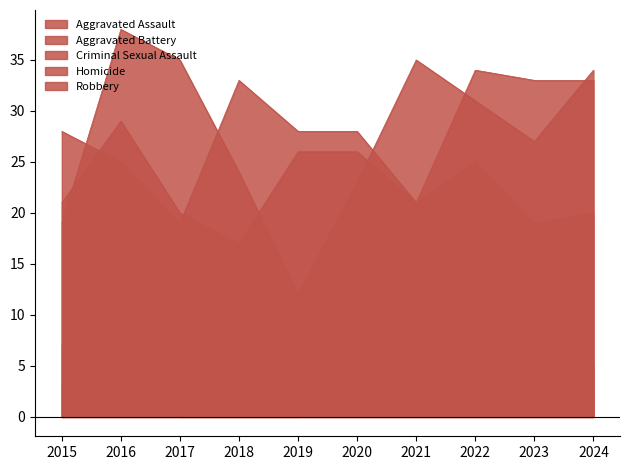

Which label corresponds to the largest value in the chart?

2016